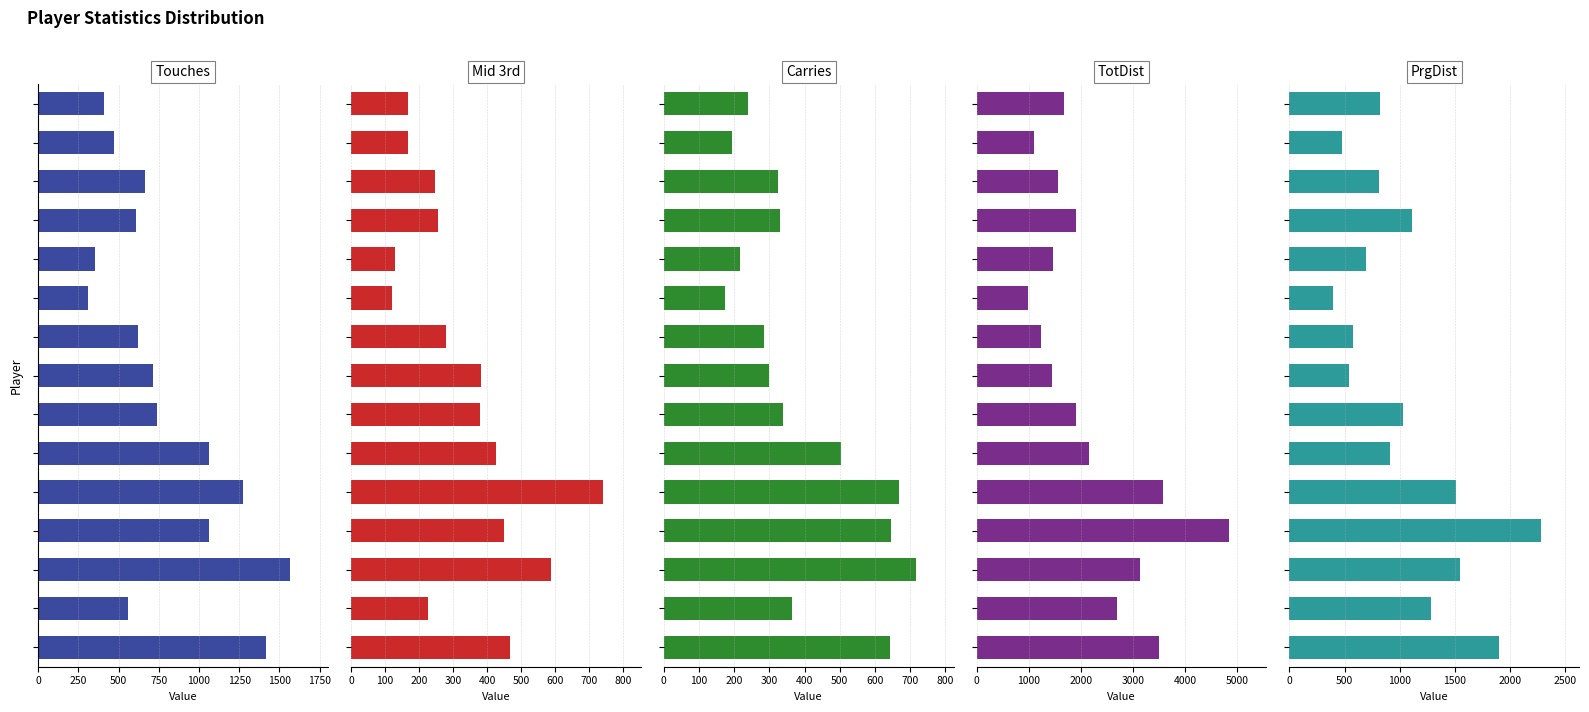

How many data points in TotDist are less than 1900?

7